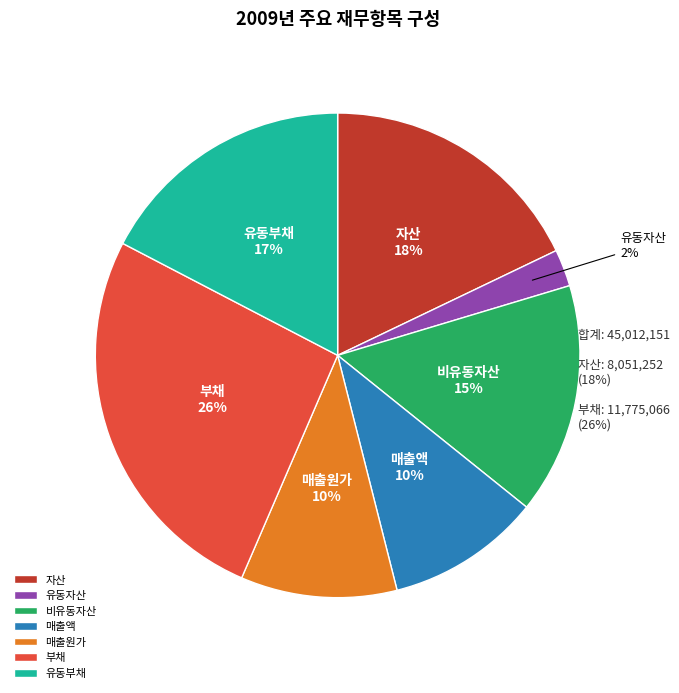

Count the number of slices in the pie.

7